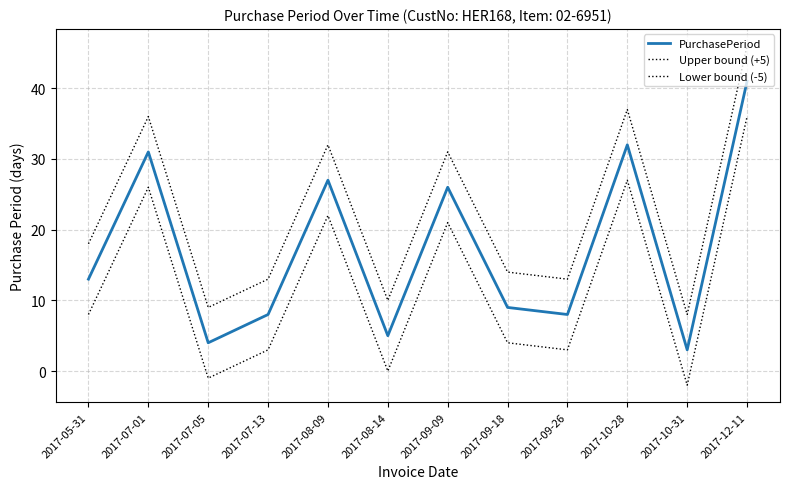

List the labels in order of PurchasePeriod value, largest first.

2017-12-11, 2017-10-28, 2017-07-01, 2017-08-09, 2017-09-09, 2017-05-31, 2017-09-18, 2017-07-13, 2017-09-26, 2017-08-14, 2017-07-05, 2017-10-31